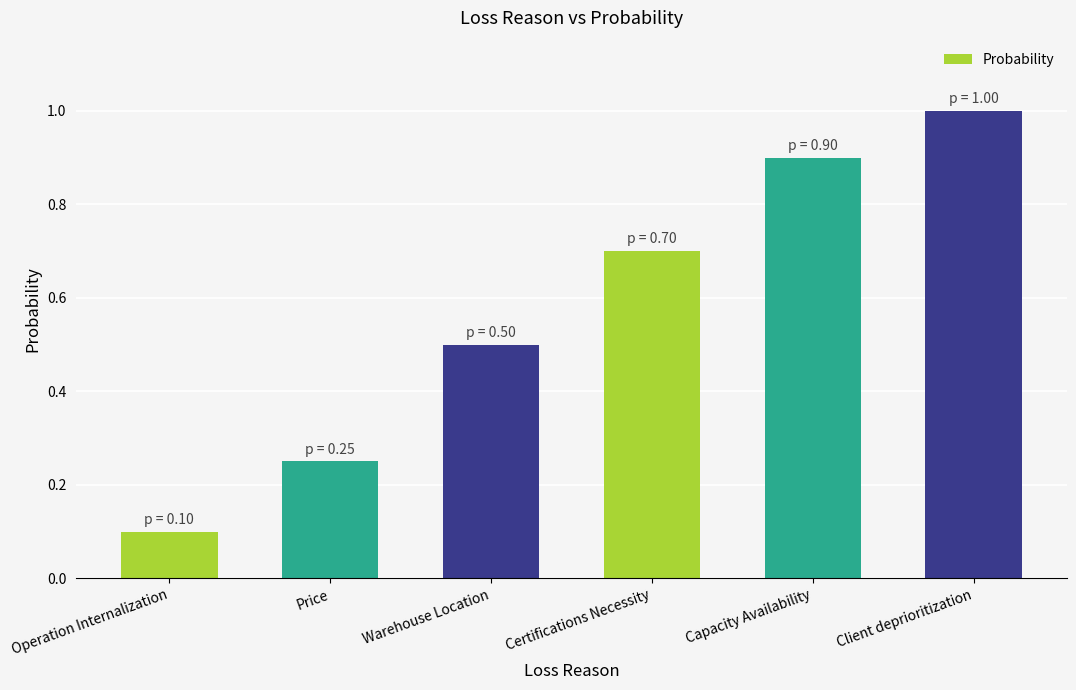

How many values are between 0 and 1?

6